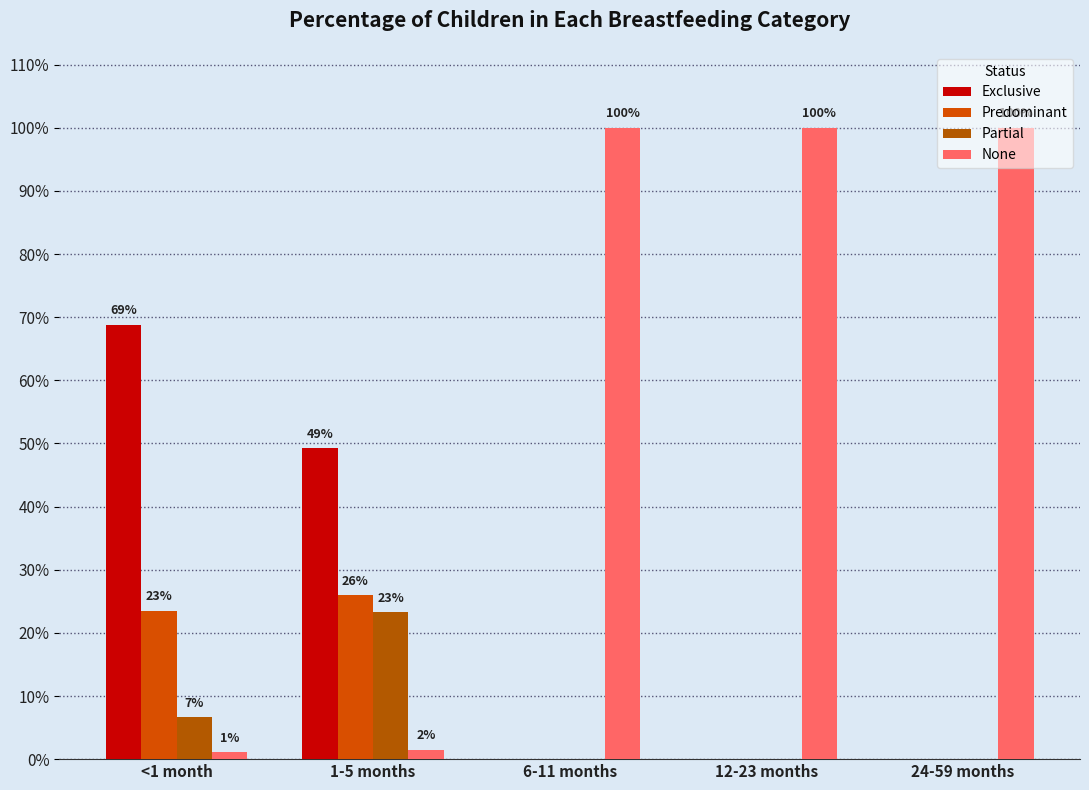

Are the bars horizontal?

No